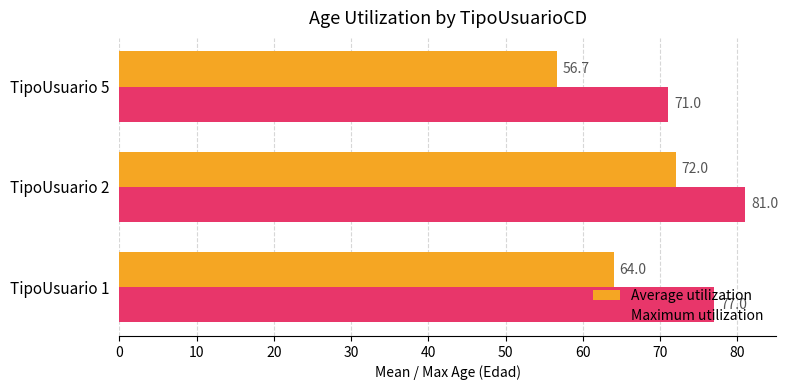

Which series has the largest range (max minus min)?

Average utilization